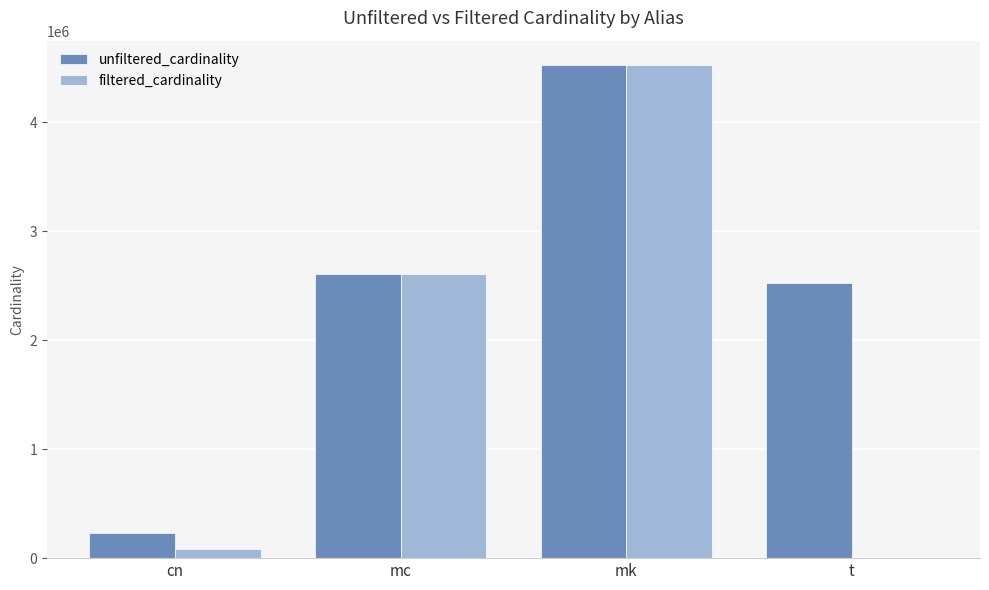

At which label is unfiltered_cardinality closest to 2379463?

t